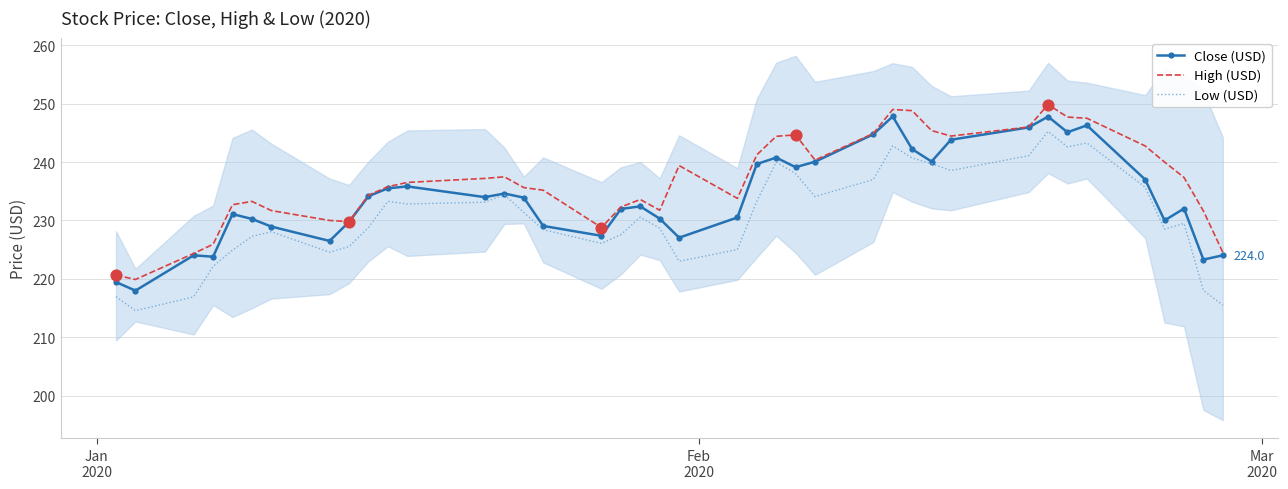

What is the lowest value of the High (USD) series?

219.9